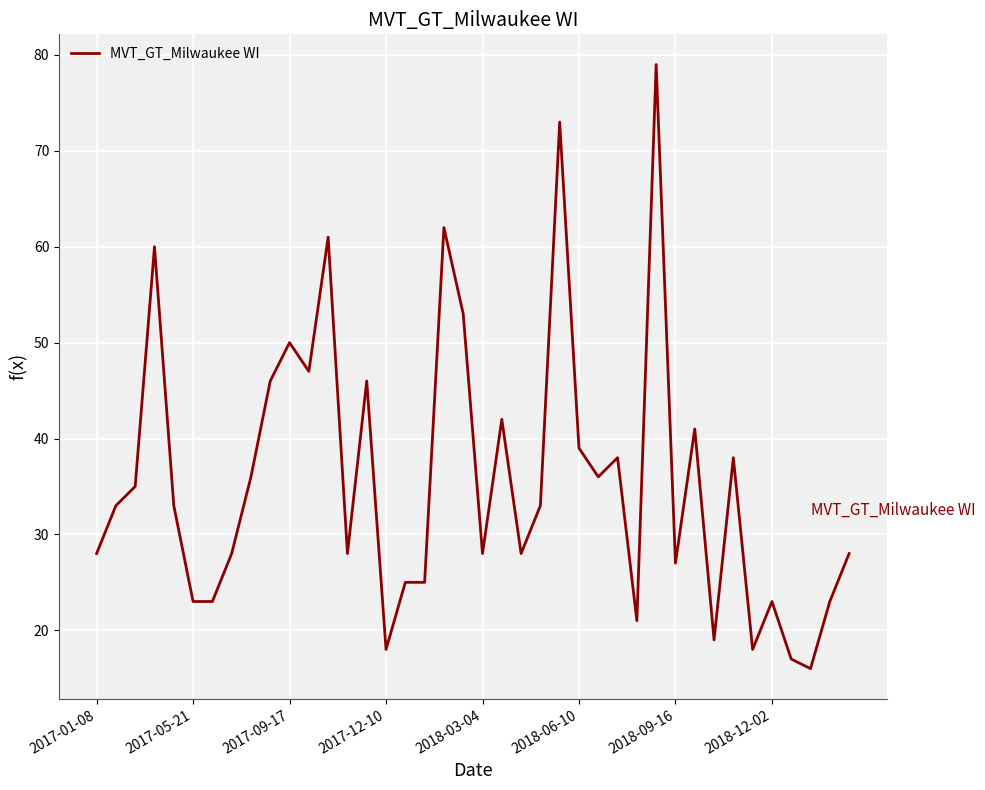

Reading left to right, what are all the values shown in this chart?

28	33	35	60	33	23	23	28	36	46	50	47	61	28	46	18	25	25	62	53	28	42	28	33	73	39	36	38	21	79	27	41	19	38	18	23	17	16	23	28